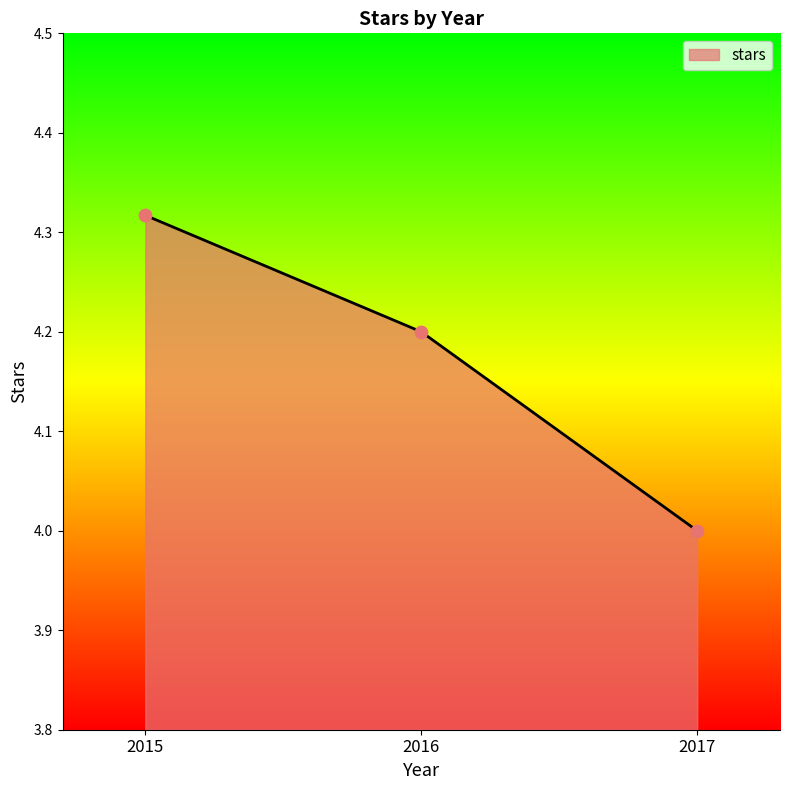

What is the ratio of the value at 2017 to the value at 2015?

0.9